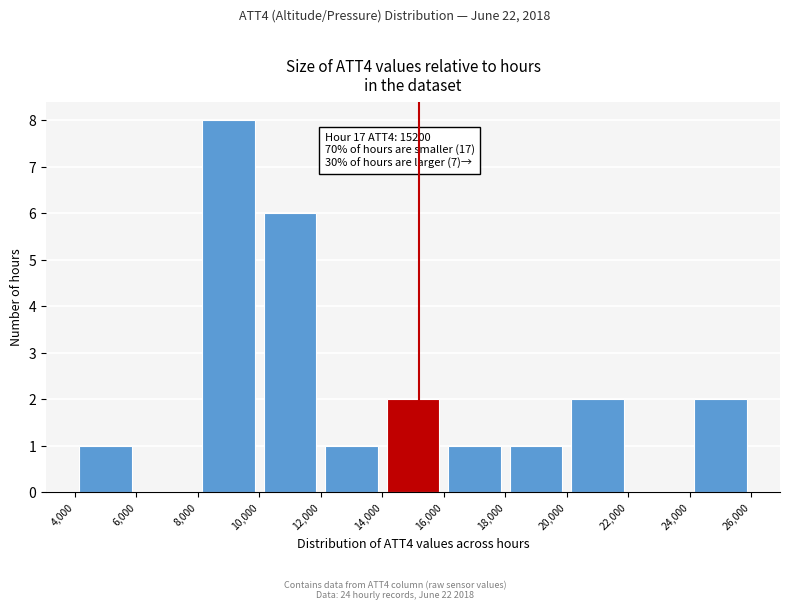

Which range on the x-axis has the tallest bar?

8,000 to 10,000